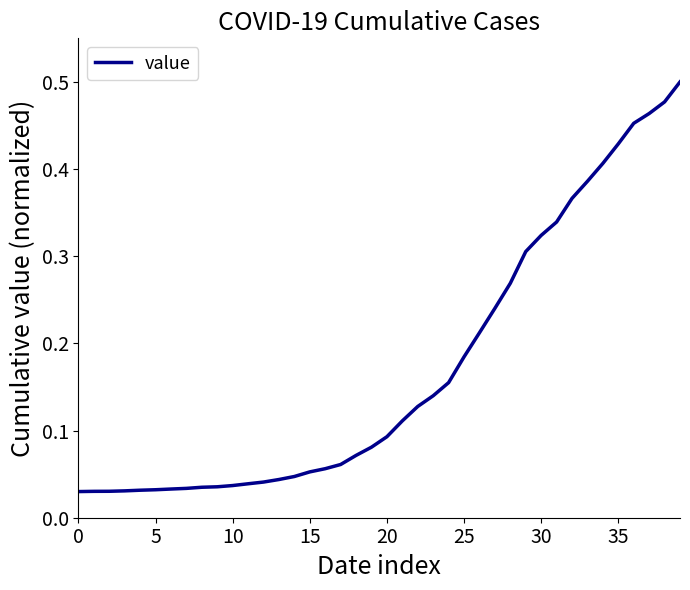

What is the sum of all values?

6.8